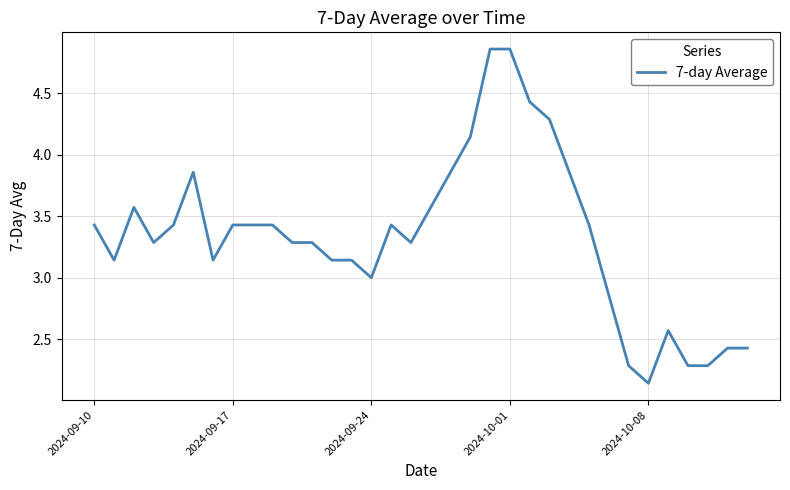

What is the difference between the maximum and minimum values?

2.7